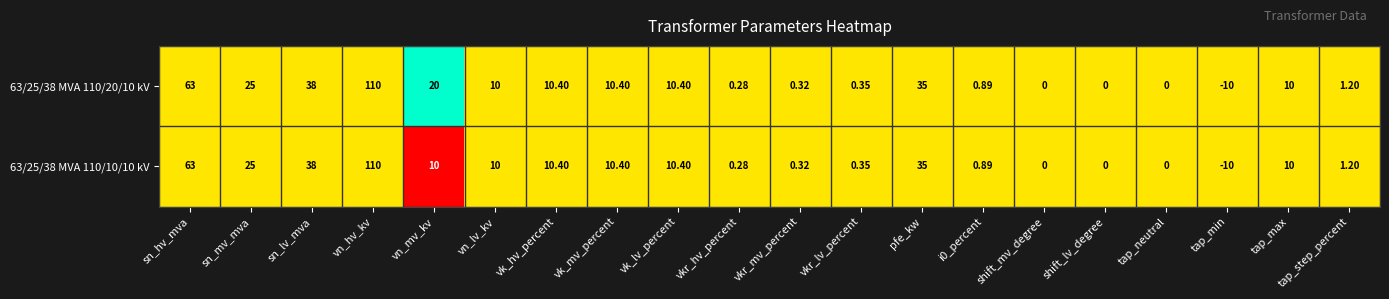

At which category is the sum across all series the highest?

vn_hv_kv